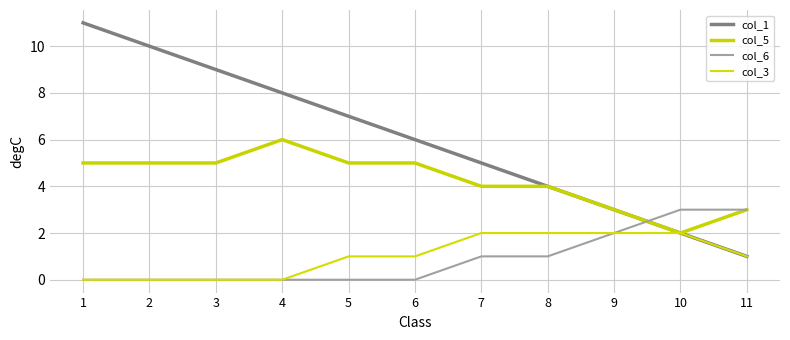

True or false: col_5 and col_6 intersect in this chart.

True